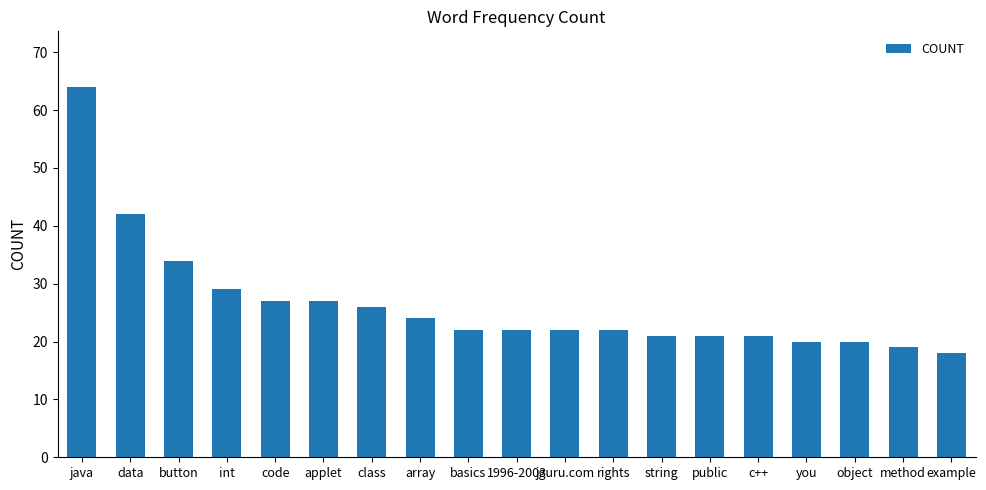

Reading left to right, extract all data points from this chart.

64	42	34	29	27	27	26	24	22	22	22	22	21	21	21	20	20	19	18